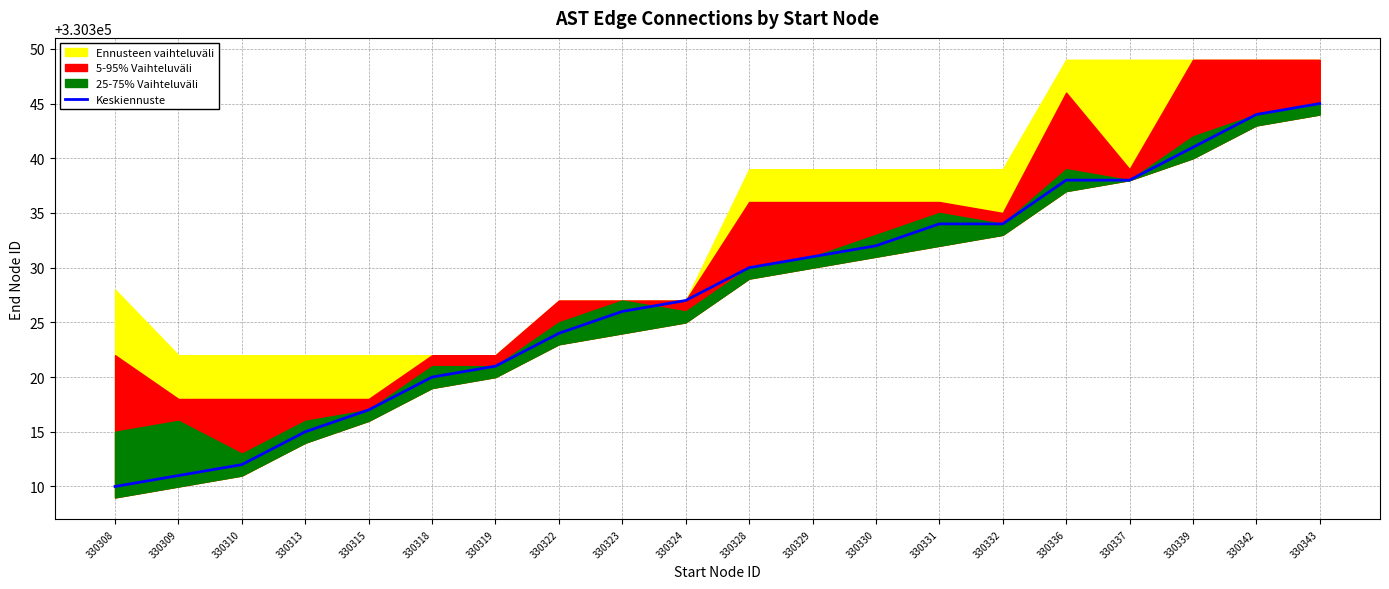

The chart shows a value of 531138 at 330328. True or false?

False